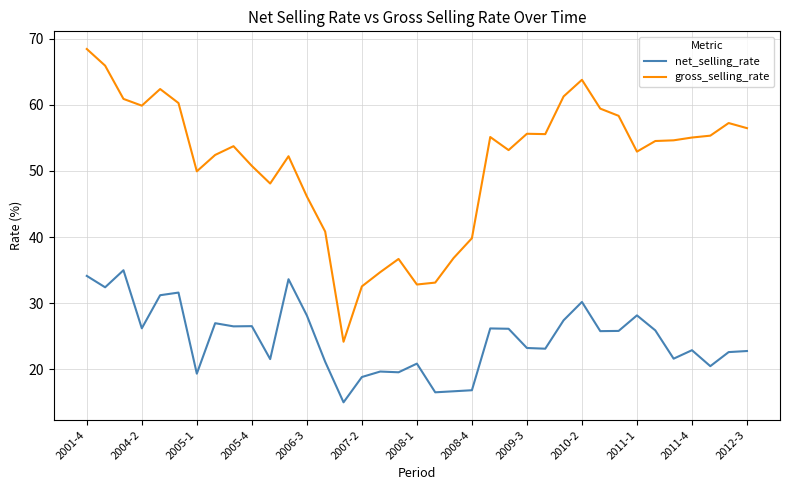

What is the difference between the maximum and minimum values in the gross_selling_rate series?

44.3